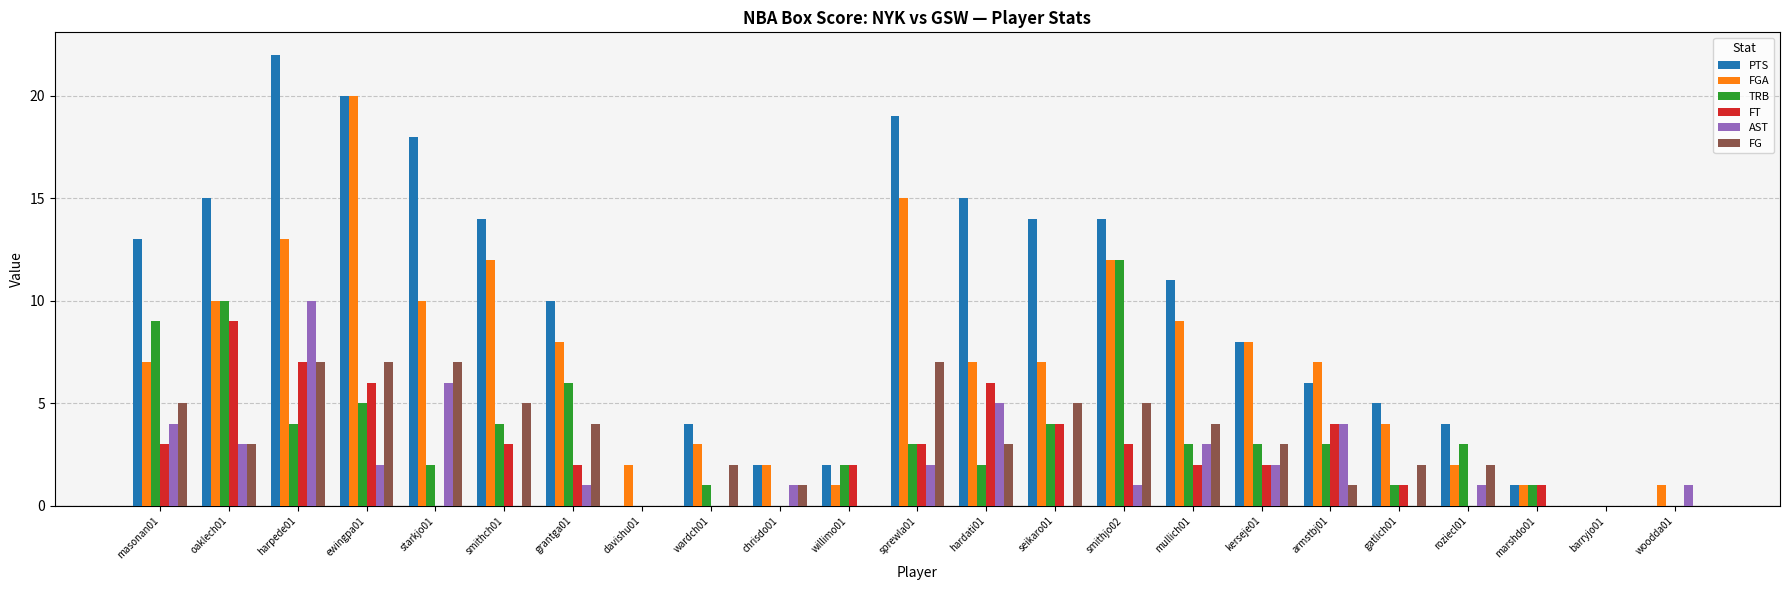

Is the value of AST at hardati01 greater than the value of TRB at roziecl01?

Yes